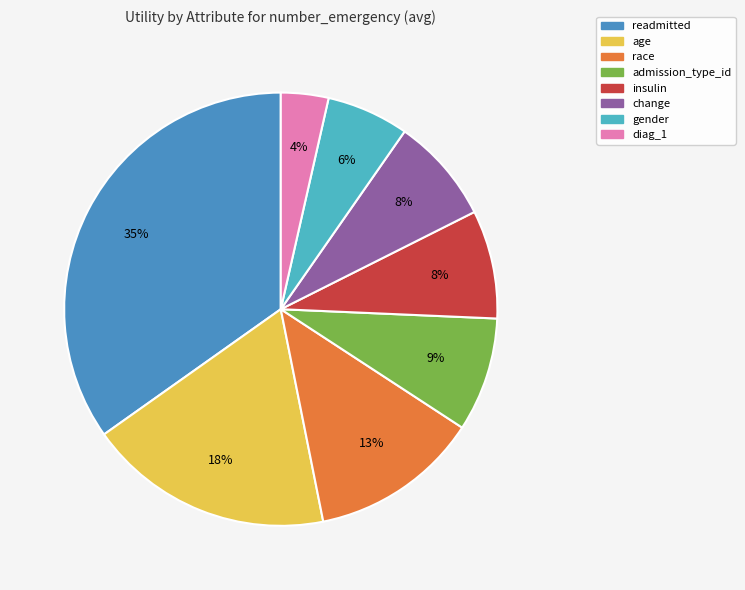

Combined, do change and insulin account for over 50%?

No